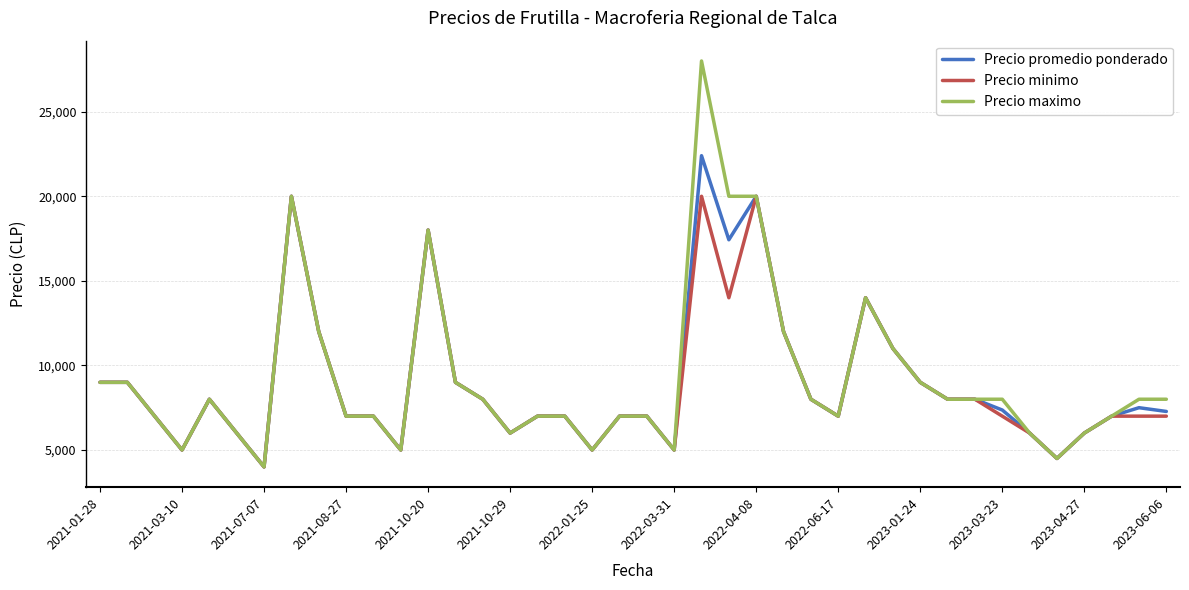

List the series in order of their overall mean, highest first.

Precio maximo, Precio promedio ponderado, Precio minimo